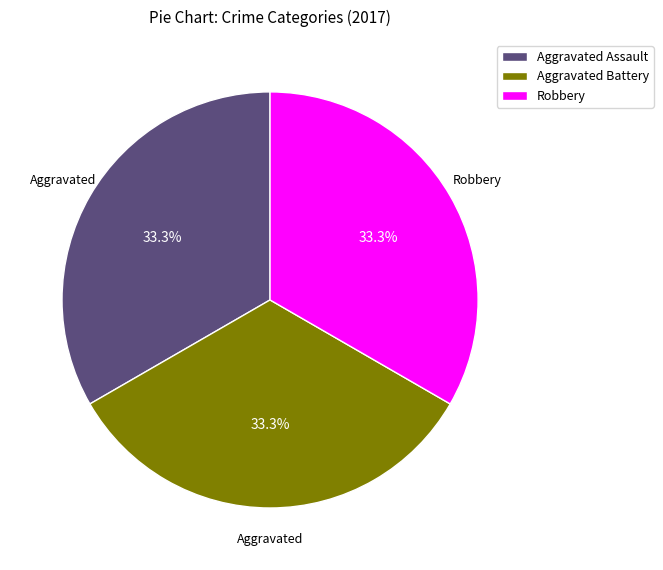

Combined, what portion of the pie is Robbery and Aggravated Assault?

66.7%